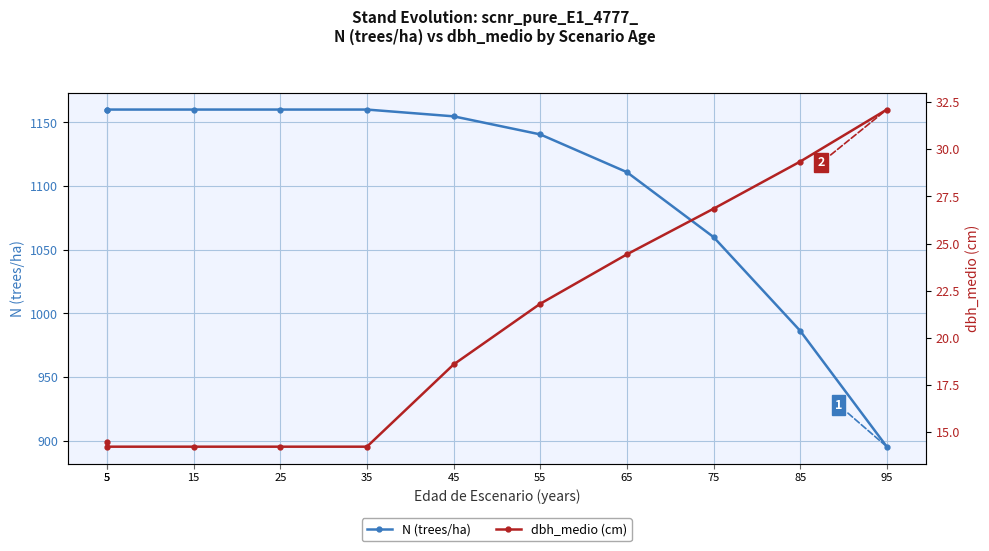

True or false: dbh_medio (cm) and N (trees/ha) intersect in this chart.

False